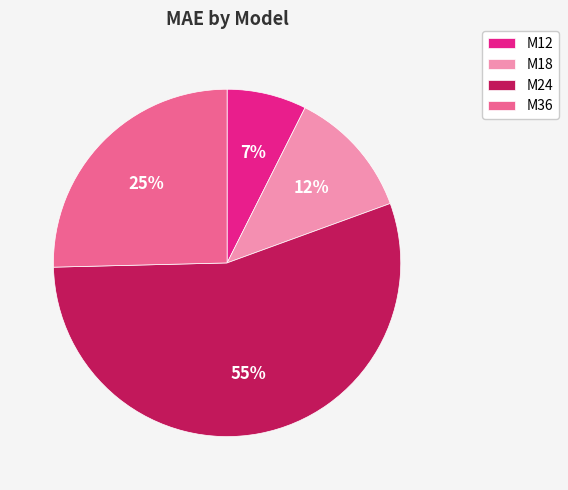

How many segments does this pie chart have?

4